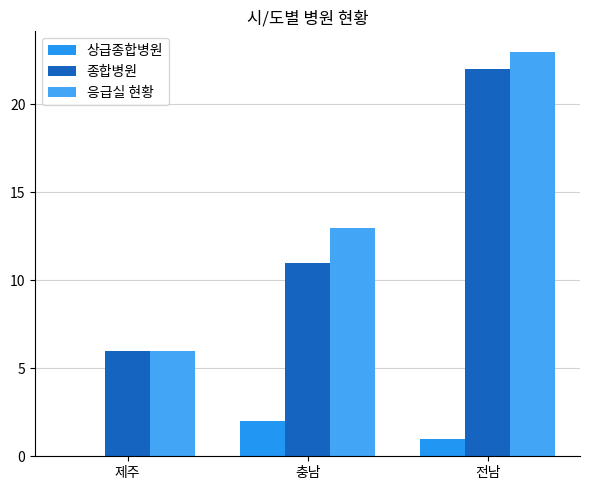

Which series has the largest total across all categories?

응급실 현황